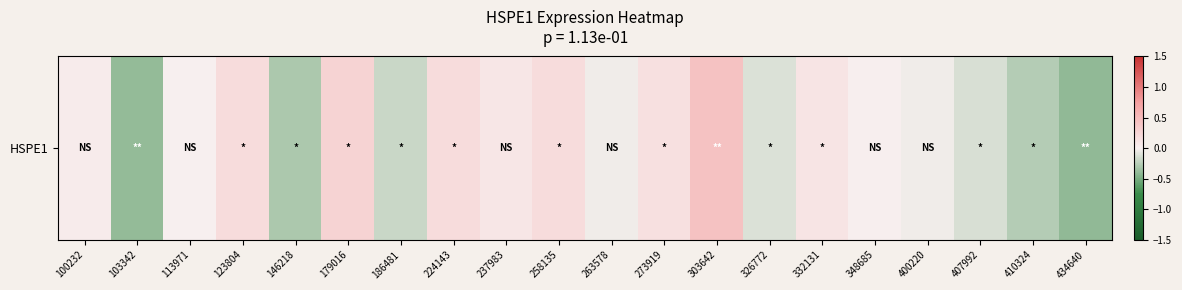

The value at 434640 is -0.6. True or false?

False